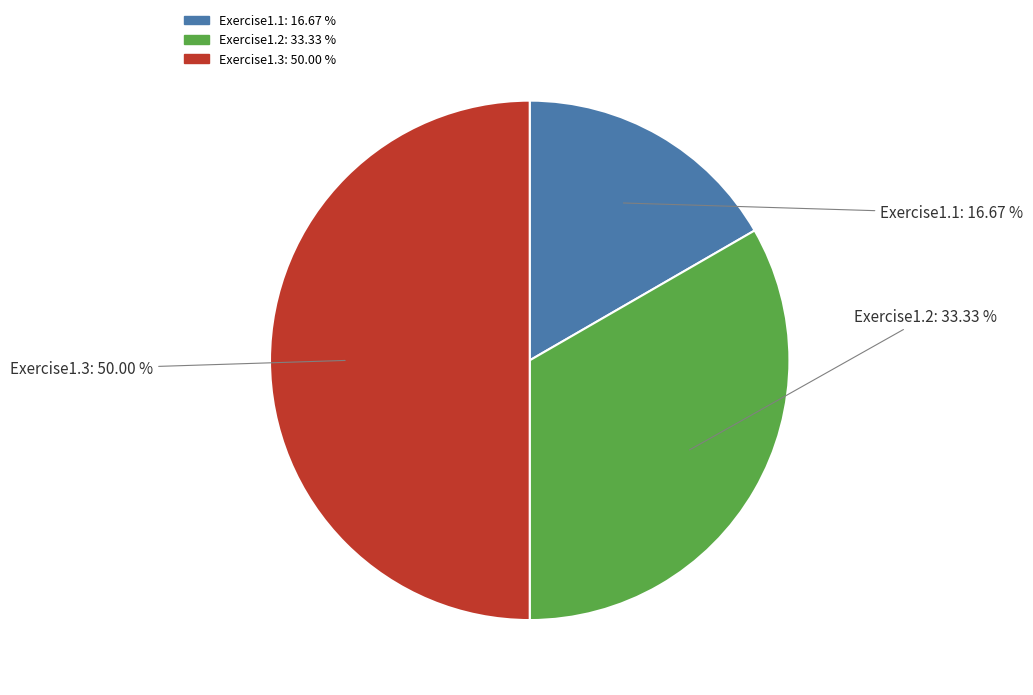

To the nearest percent, what is the combined percentage of Exercise1.3 and Exercise1.1?

67%